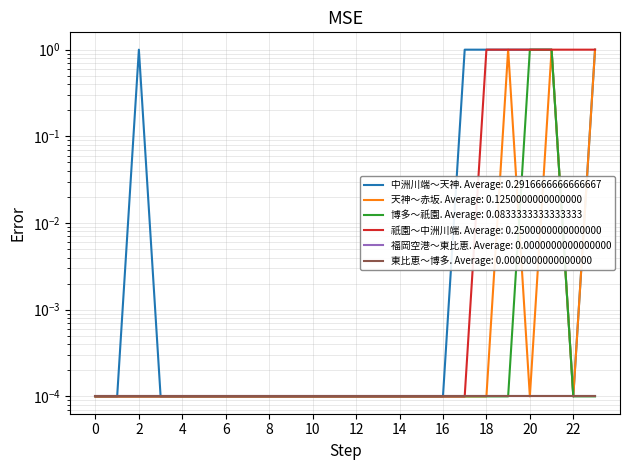

True or false: 中洲川端～天神 and 天神～赤坂 cross at least once.

False